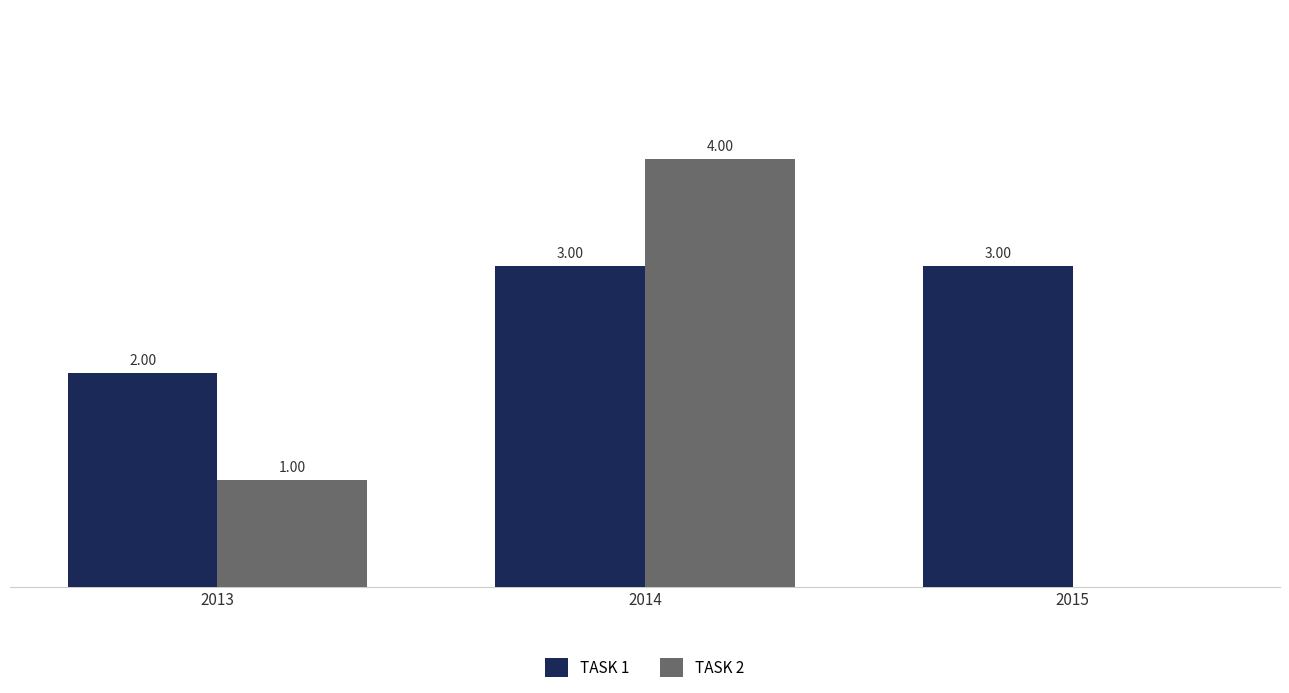

Are the bars horizontal?

No